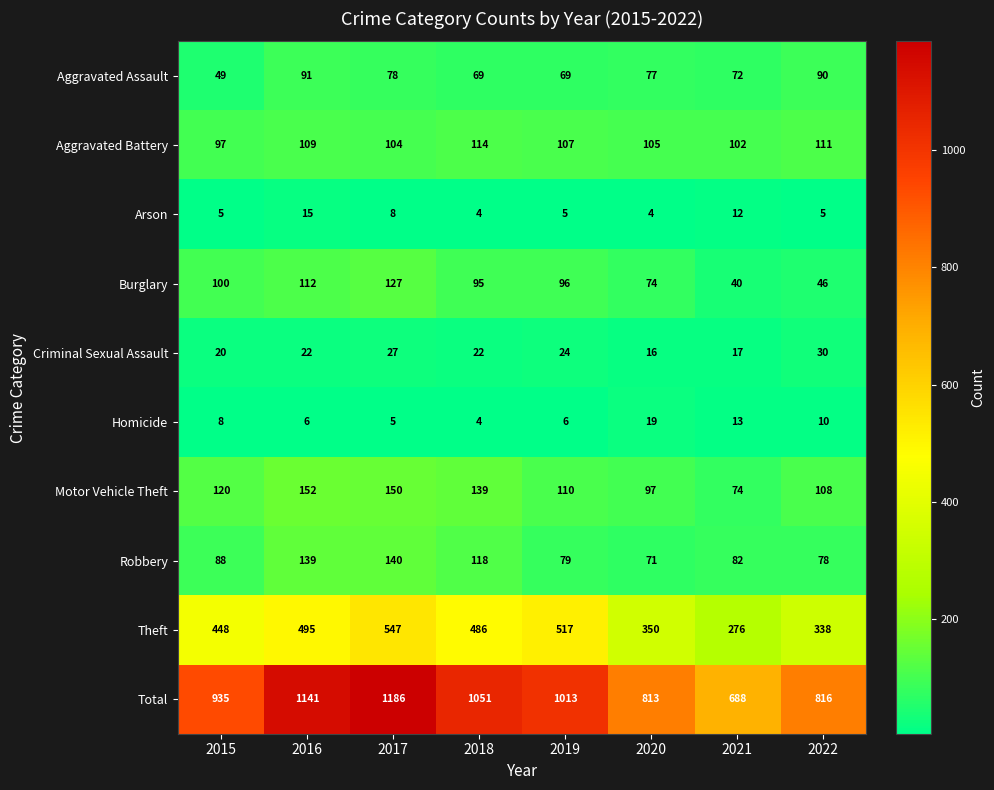

List the series in order of their peak value, lowest first.

Arson, Homicide, Criminal Sexual Assault, Aggravated Assault, Aggravated Battery, Burglary, Robbery, Motor Vehicle Theft, Theft, Total